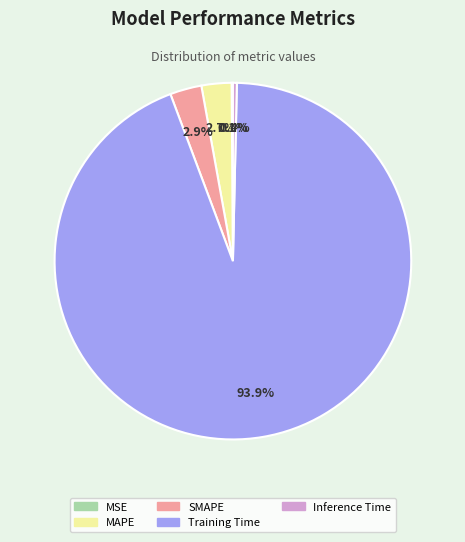

Is there any slice that represents more than half of the pie?

Yes